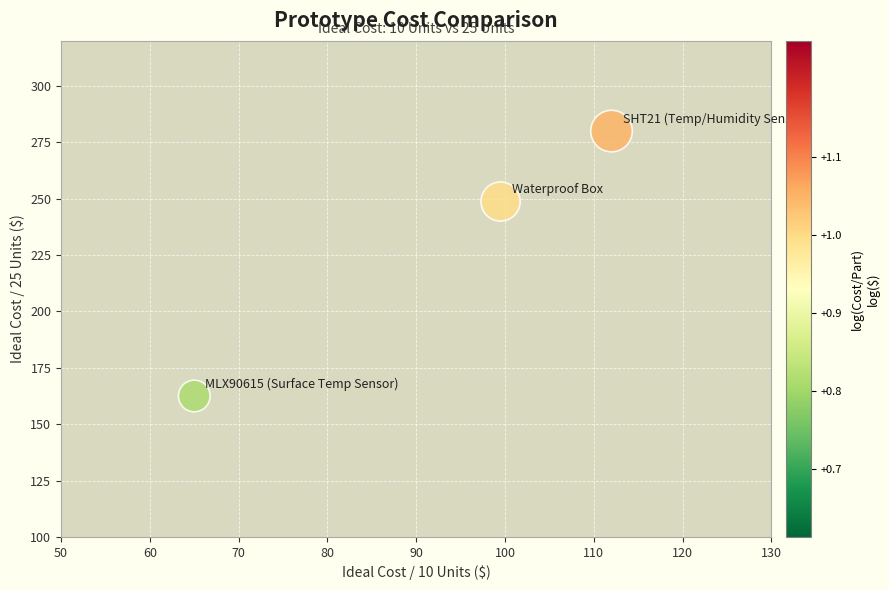

What Y value in the scatter plot is closest to 221?

248.8